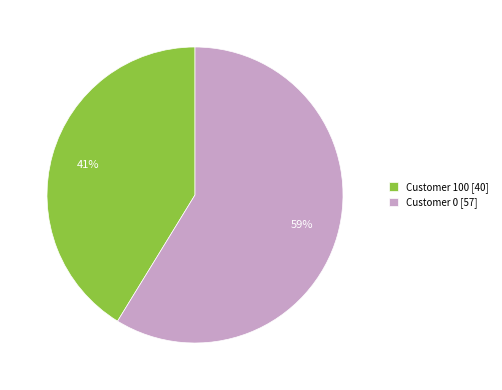

What is the largest slice in the pie chart?

Customer 0 [57]